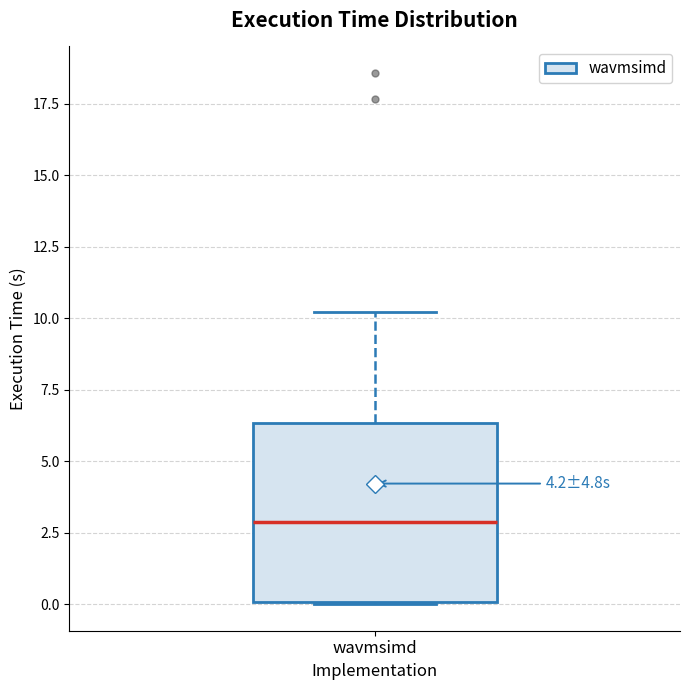

Transcribe this box plot: give where the median line is, the range the box spans, and where the two whiskers end, as read against the y-axis. The values are not printed on the chart, so give them approximately, as read against the axis.

median 3.0, box 0.0 to 6.5, whiskers 0.0 to 10.0